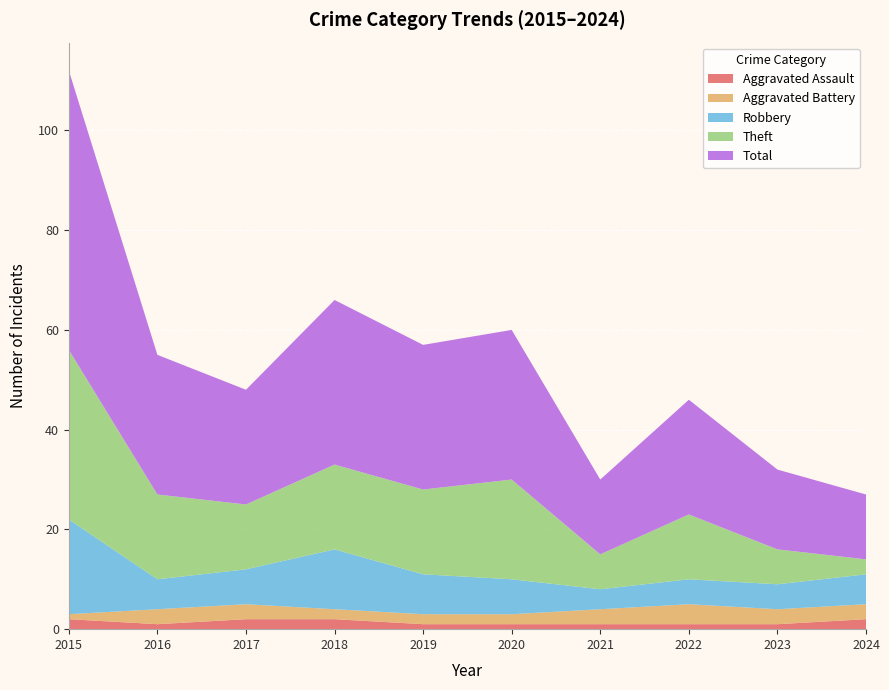

Reading right to left, transcribe all the data shown in this chart.

Aggravated Assault: 2	1	1	1	1	1	2	2	1	2
Aggravated Battery: 3	3	4	3	2	2	2	3	3	1
Robbery: 6	5	5	4	7	8	12	7	6	19
Theft: 3	7	13	7	20	17	17	13	17	34
Total: 13	16	23	15	30	29	33	23	28	56